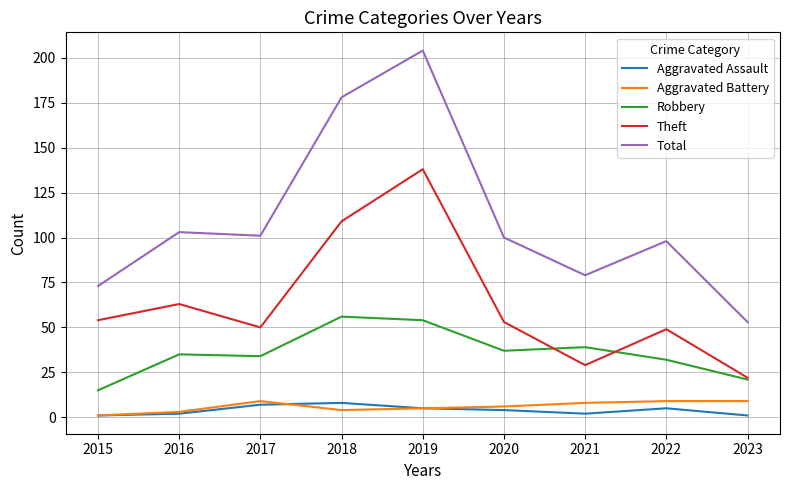

True or false: Total and Aggravated Battery intersect in this chart.

False